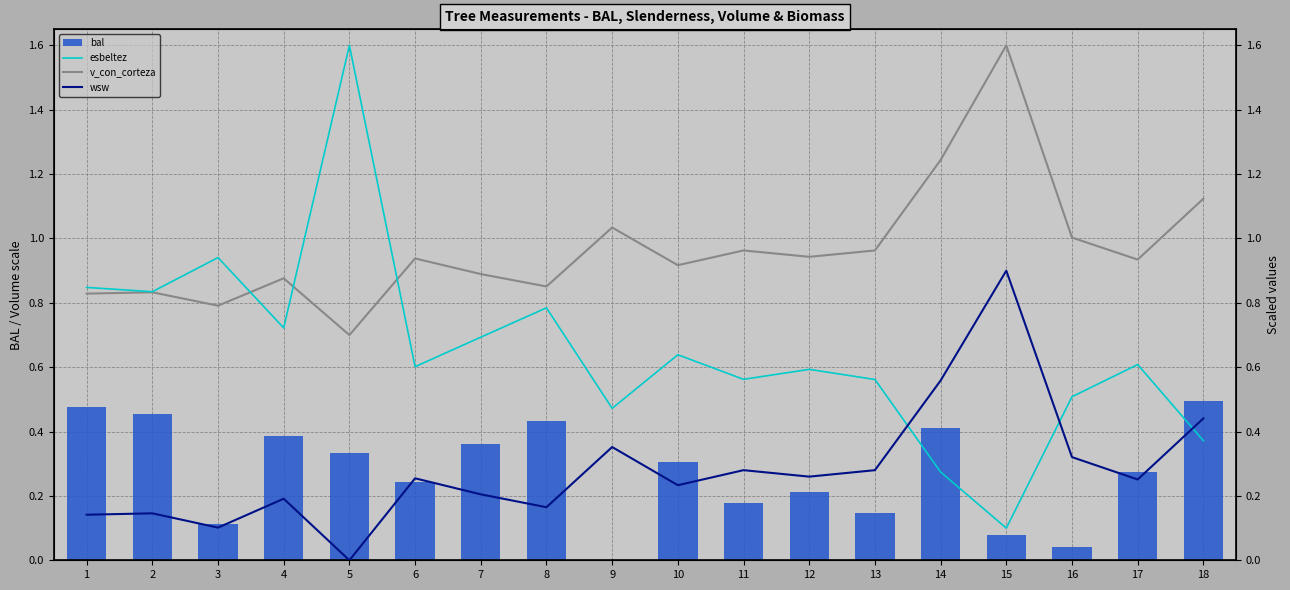

How many data points does each series have?

18